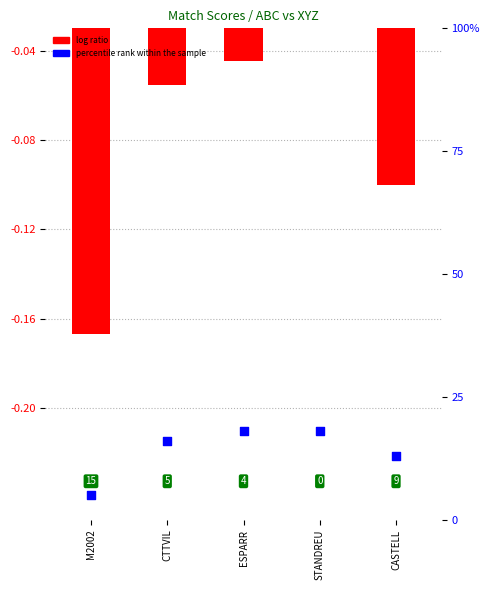

At which category is the sum across all series the highest?

STANDREU